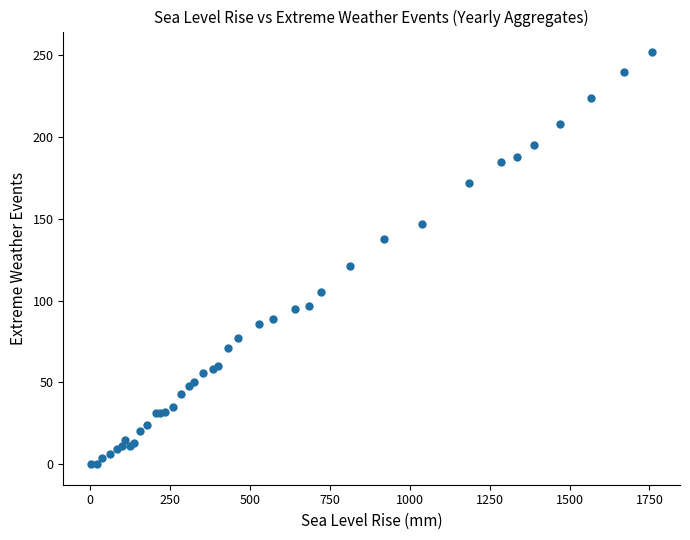

What Y value in the scatter plot is closest to 126?

121